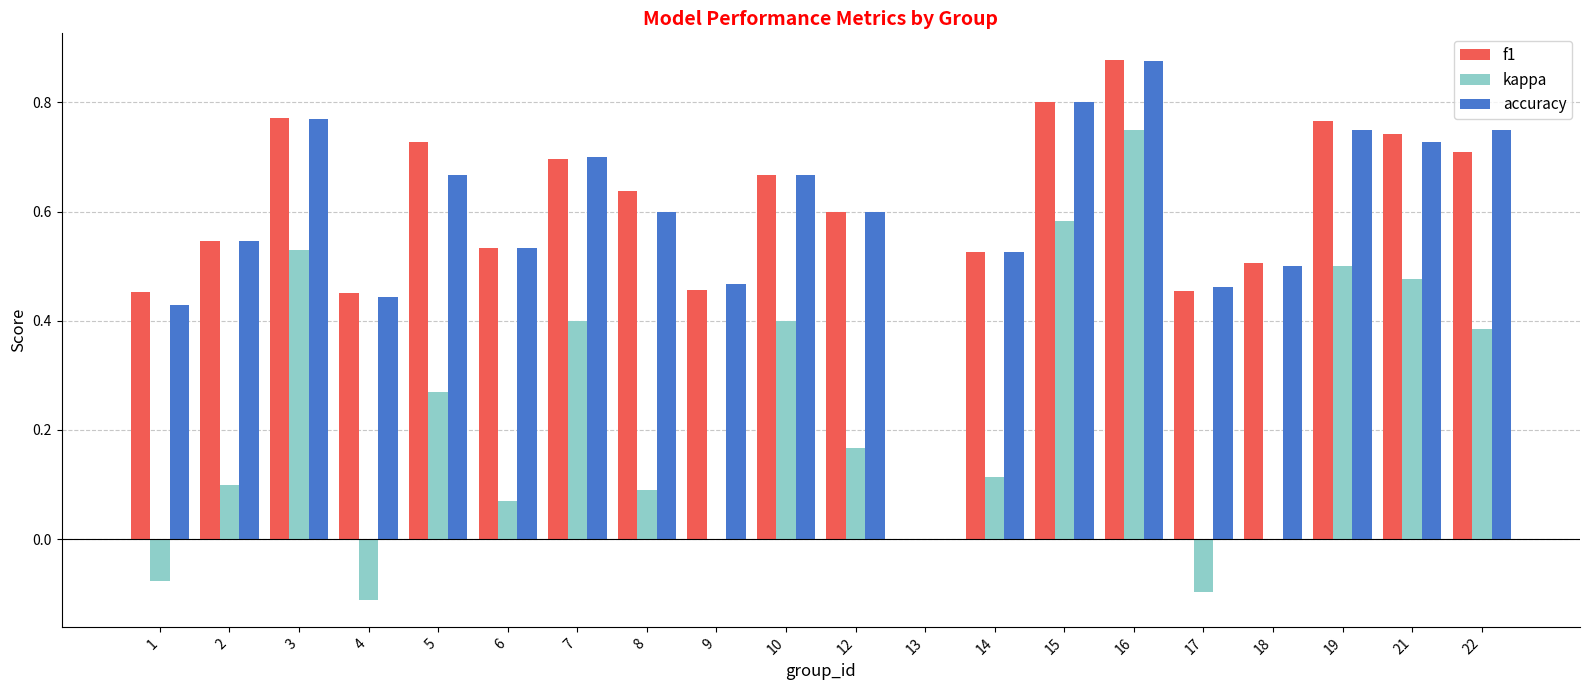

The value of f1 at 17 is 0.2. True or false?

False